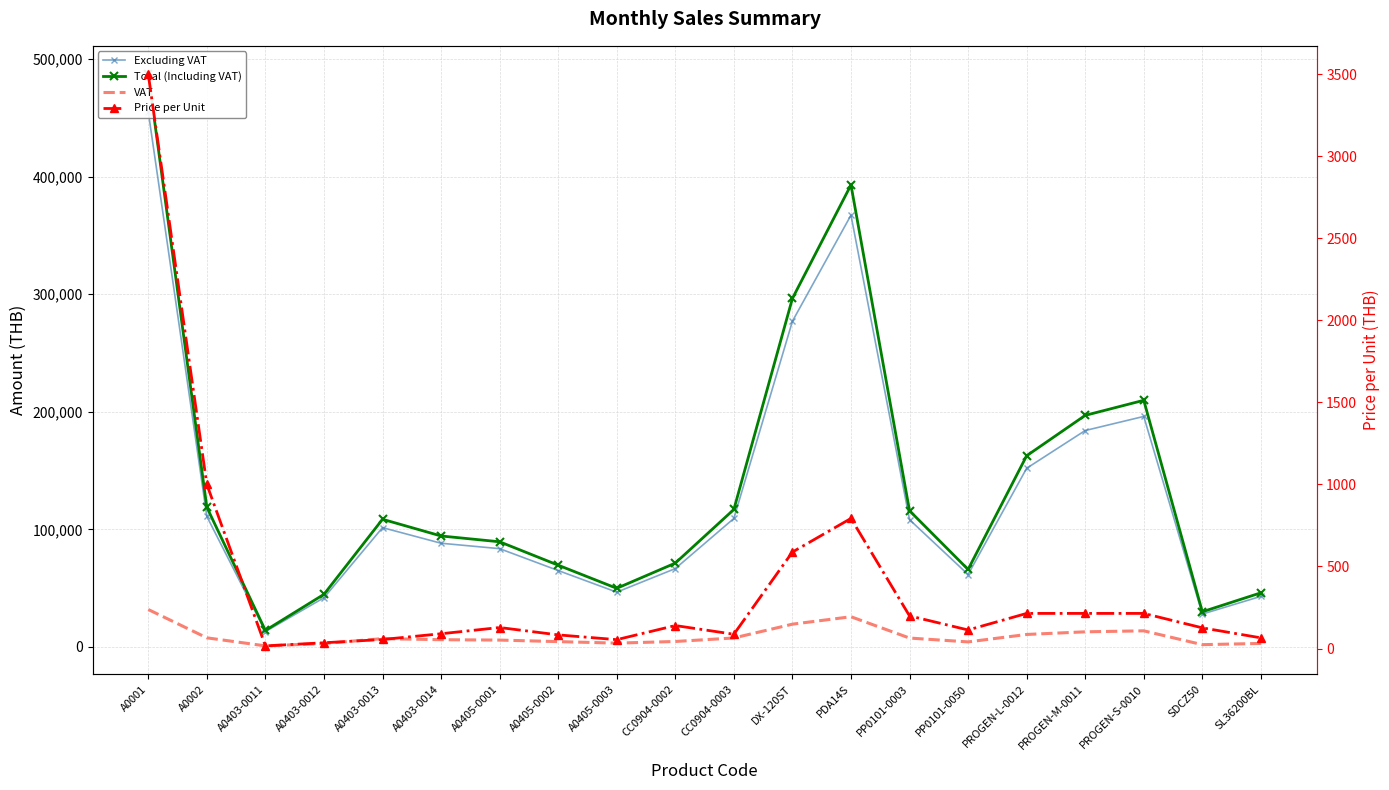

What is the average value of the VAT series?

9095.3